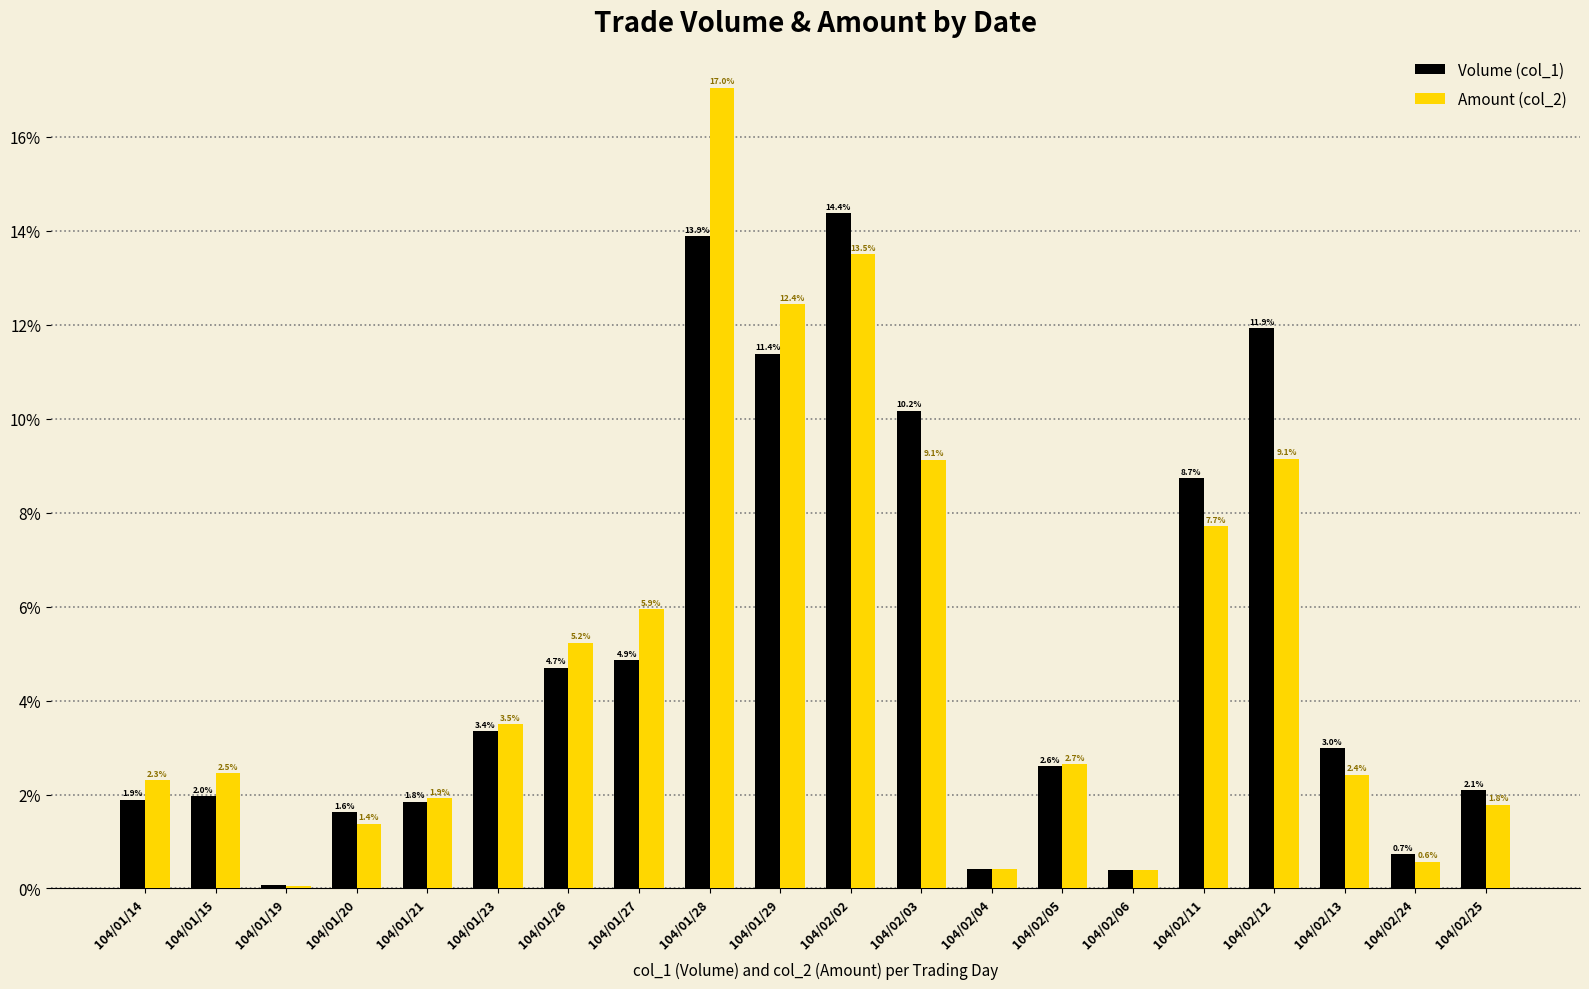

Which series has the largest range (max minus min)?

Amount (col_2)